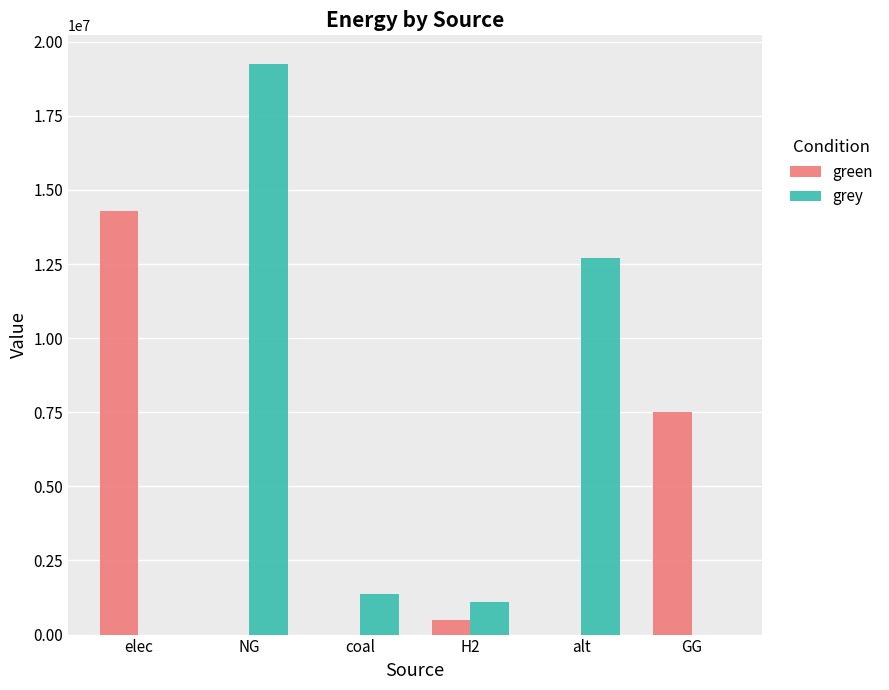

The value of green at coal is 5242518.6. True or false?

False